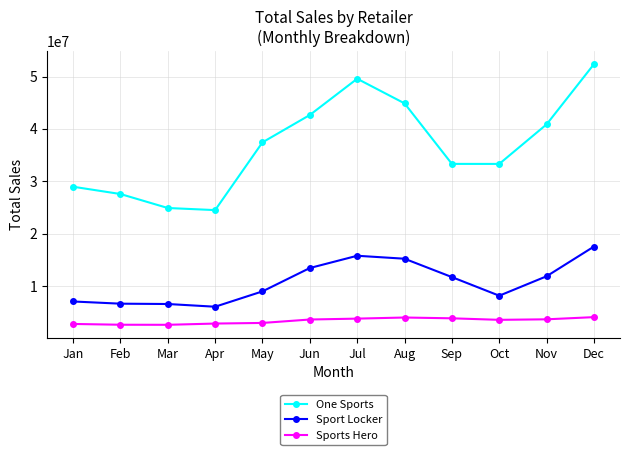

How many lines are shown in the chart?

3